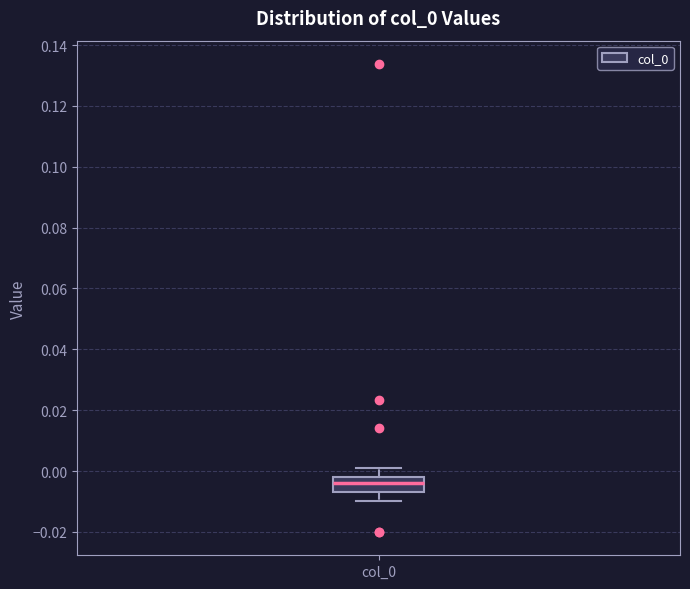

Read this box plot against the y-axis: the position of the median line, the range covered by the box, and the ends of both whiskers. The values are not printed on the chart, so give them approximately, as read against the axis.

median -0.004, box -0.006 to -0.002, whiskers -0.010 to 0.000